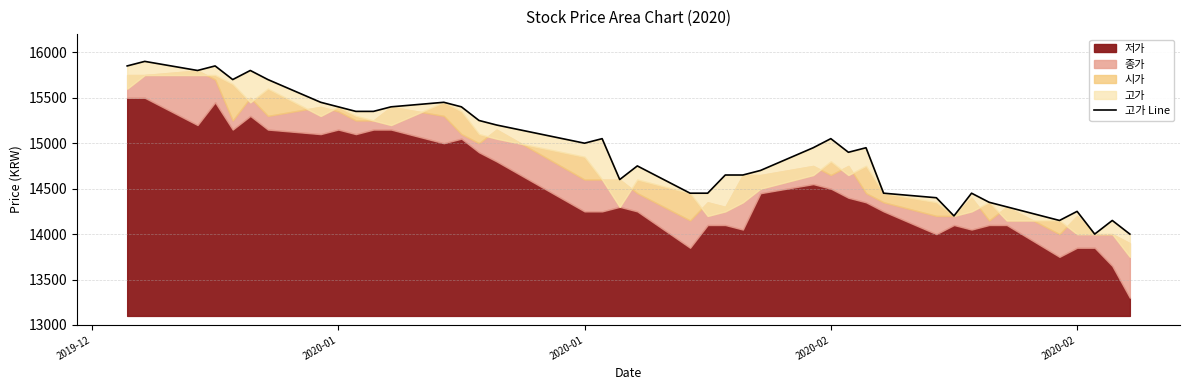

Does the chart display data point markers on the line(s)?

No